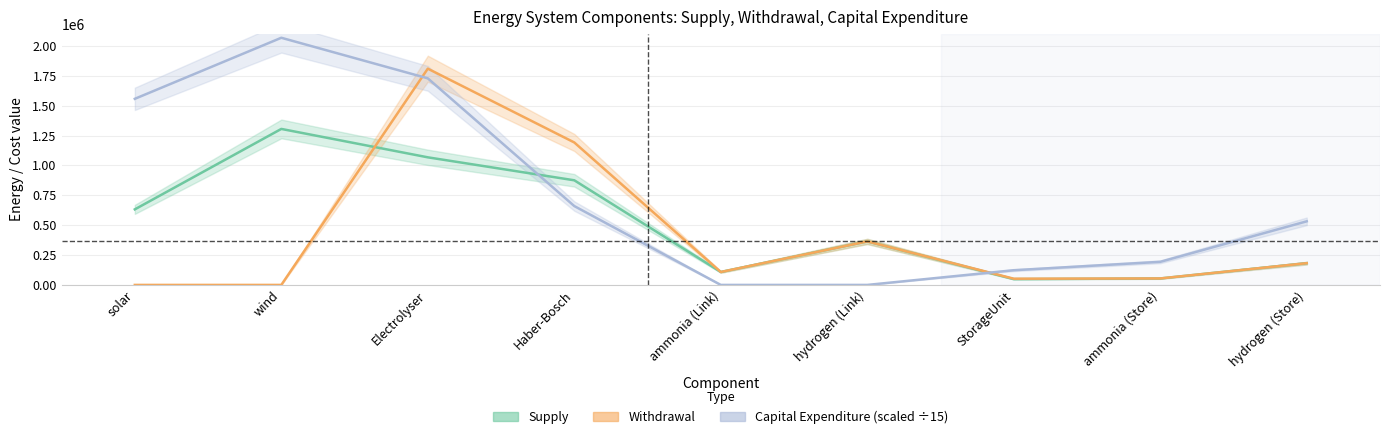

What is the difference between the highest and lowest values at hydrogen (Link)?

364178.9